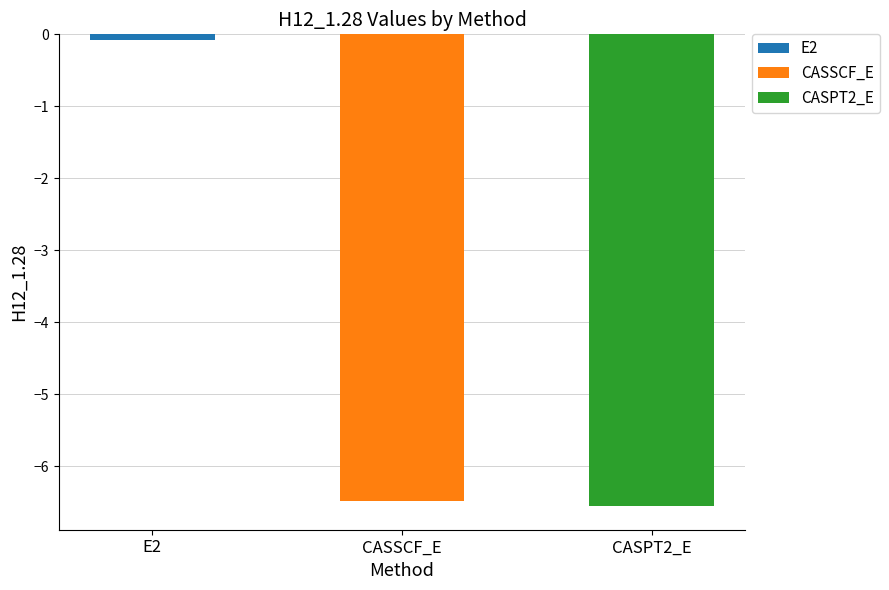

What is the sum of all values?

-13.1